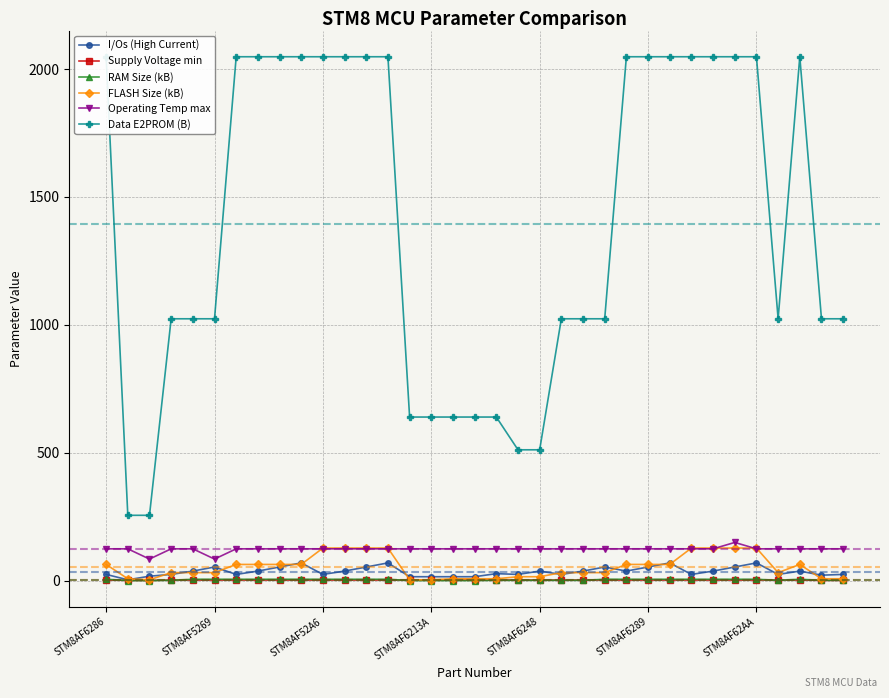

Rank the series by their maximum value, from highest to lowest.

Data E2PROM (B), Operating Temp max, FLASH Size (kB), I/Os (High Current), RAM Size (kB), Supply Voltage min